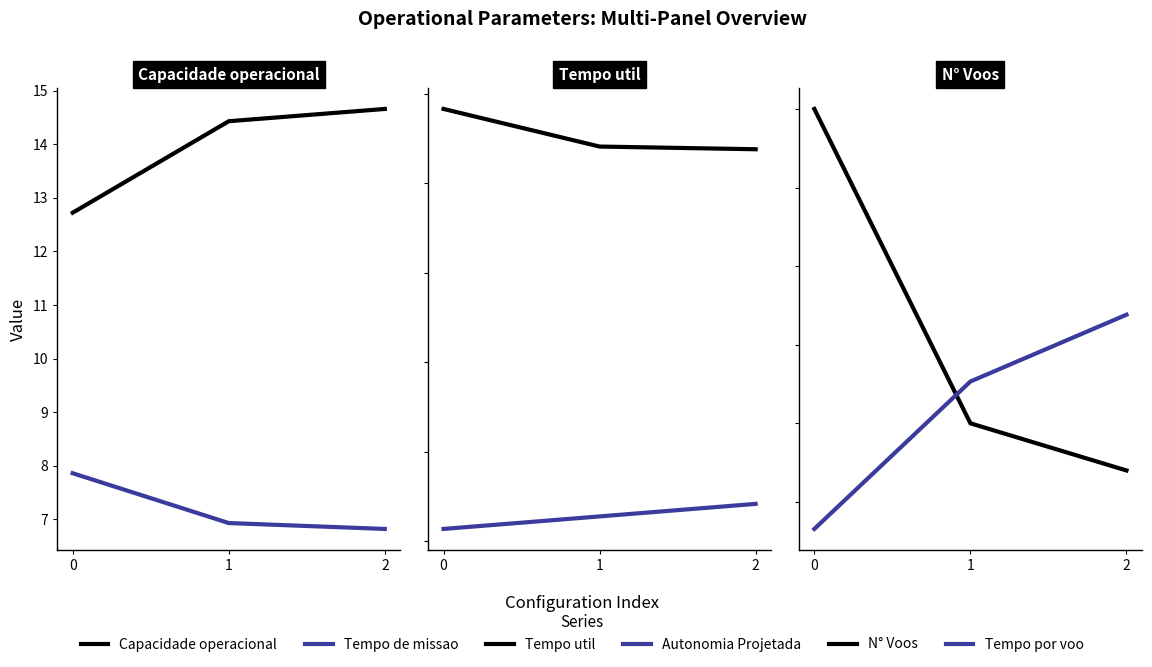

Count the number of categories in the chart.

3